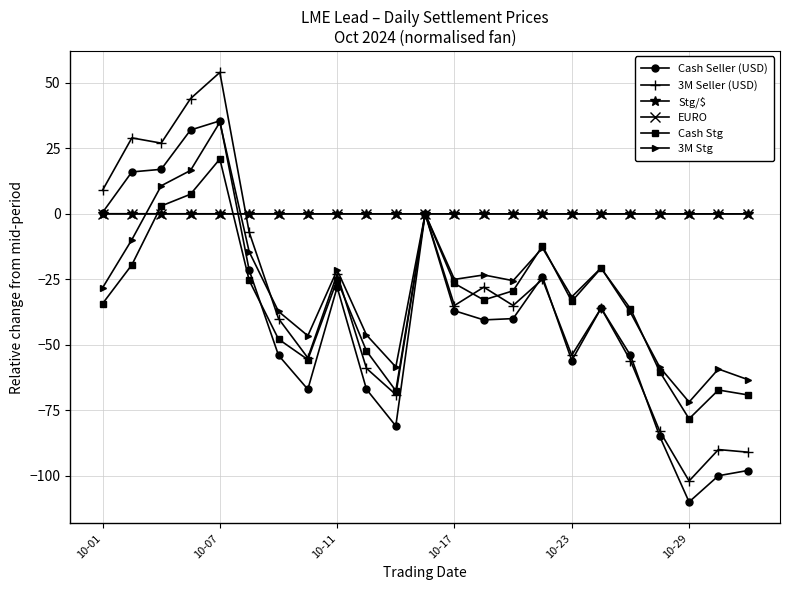

What is the minimum value for 3M Seller (USD)?

-102.0